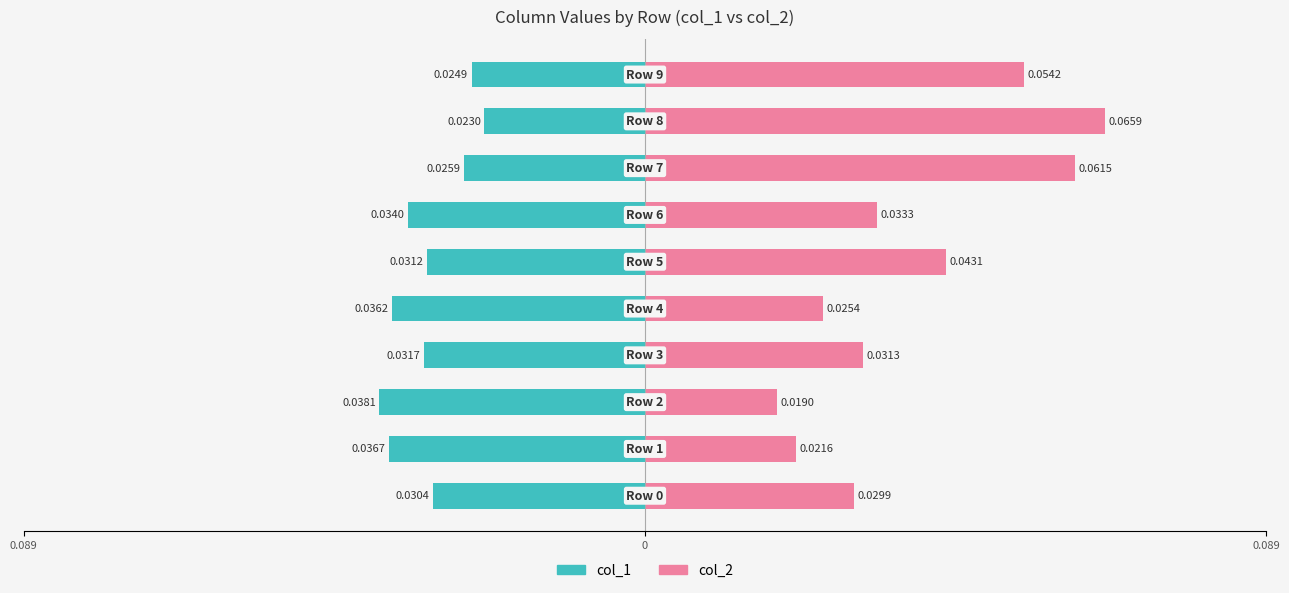

Reading left to right, list all the values displayed in this chart.

col_1: -0.0	-0.0	-0.0	-0.0	-0.0	-0.0	-0.0	-0.0	-0.0	-0.0
col_2: 0.0	0.0	0.0	0.0	0.0	0.0	0.0	0.1	0.1	0.1